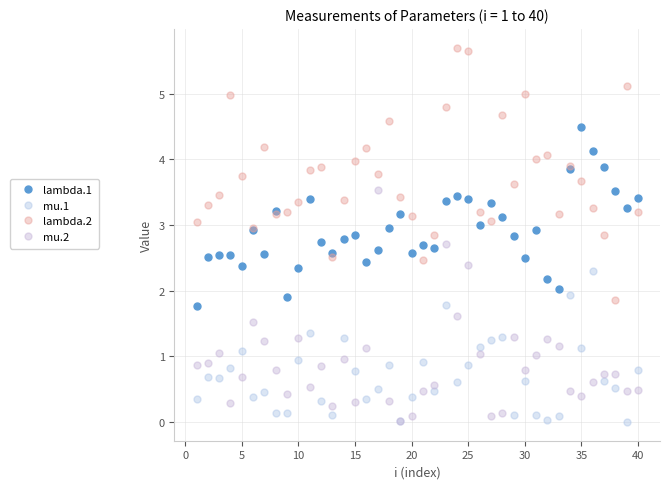

Reading left to right, extract all data points from this chart.

lambda.1: 1.8	2.5	2.5	2.5	2.4	2.9	2.6	3.2	1.9	2.3	3.4	2.7	2.6	2.8	2.9	2.4	2.6	2.9	3.2	2.6	2.7	2.7	3.4	3.4	3.4	3.0	3.3	3.1	2.8	2.5	2.9	2.2	2.0	3.8	4.5	4.1	3.9	3.5	3.3	3.4
mu.1: 0.3	0.7	0.7	0.8	1.1	0.4	0.5	0.1	0.1	0.9	1.4	0.3	0.1	1.3	0.8	0.3	0.5	0.9	0.0	0.4	0.9	0.5	1.8	0.6	0.9	1.1	1.3	1.3	0.1	0.6	0.1	0.0	0.1	1.9	1.1	2.3	0.6	0.5	0.0	0.8
lambda.2: 3.1	3.3	3.5	5.0	3.7	3.0	4.2	3.2	3.2	3.4	3.8	3.9	2.5	3.4	4.0	4.2	3.8	4.6	3.4	3.1	2.5	2.8	4.8	5.7	5.7	3.2	3.1	4.7	3.6	5.0	4.0	4.1	3.2	3.9	3.7	3.3	2.8	1.9	5.1	3.2
mu.2: 0.9	0.9	1.1	0.3	0.7	1.5	1.2	0.8	0.4	1.3	0.5	0.9	0.3	1.0	0.3	1.1	3.5	0.3	0.0	0.1	0.5	0.6	2.7	1.6	2.4	1.0	0.1	0.1	1.3	0.8	1.0	1.3	1.2	0.5	0.4	0.6	0.7	0.7	0.5	0.5